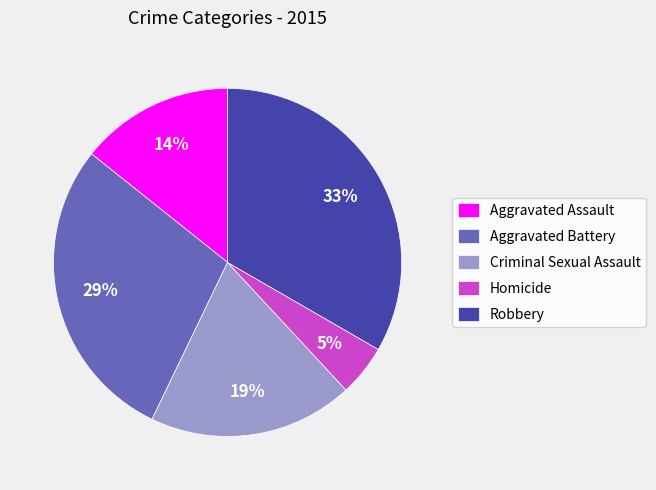

How many slices are in this pie chart?

5